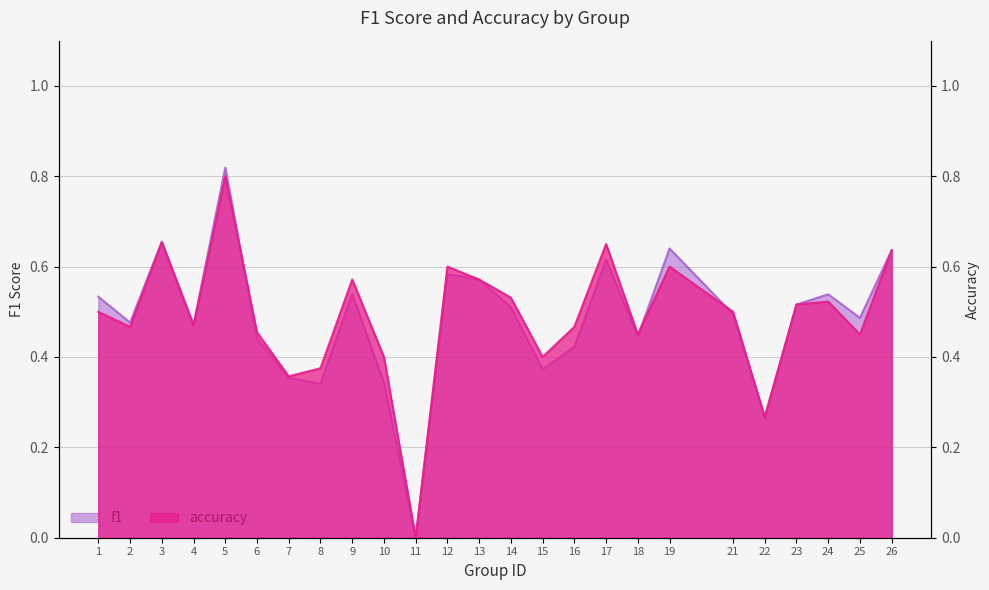

Does the chart display data point markers on the line(s)?

No